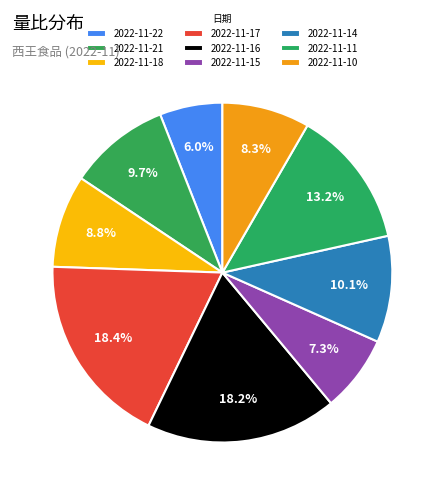

What percentage is the 2022-11-17 slice, to the nearest percent?

18%